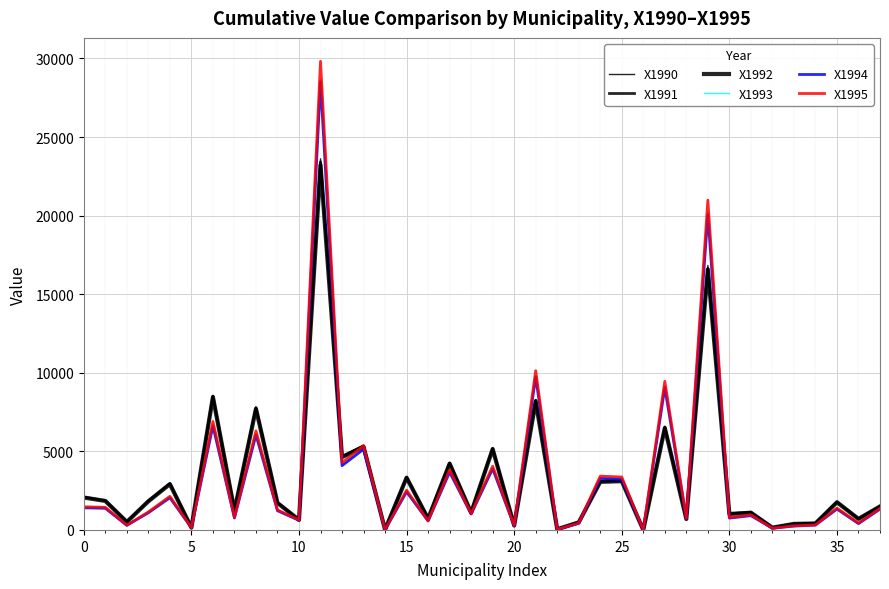

Does the chart display data point markers on the line(s)?

No